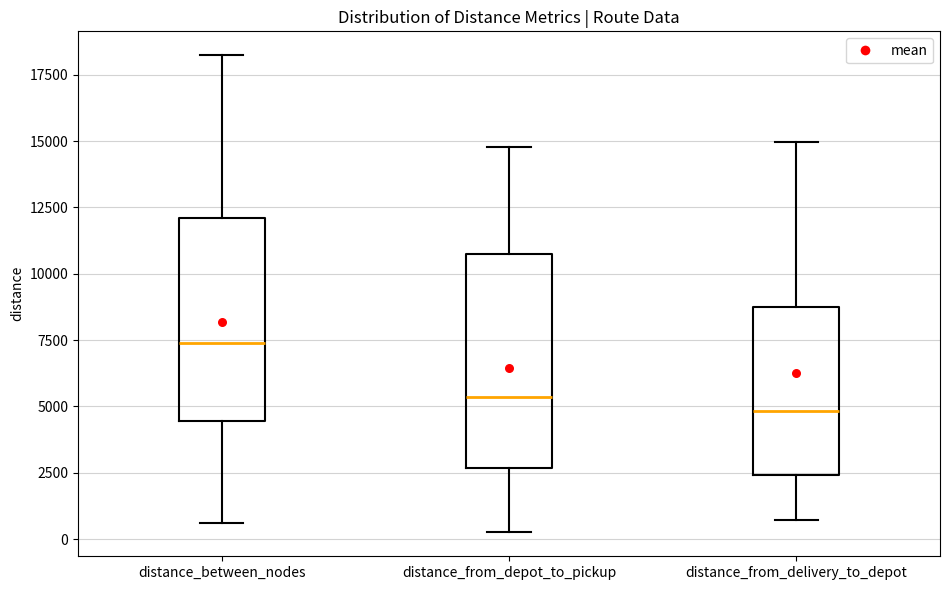

Which box's median line is the lowest?

distance_from_delivery_to_depot